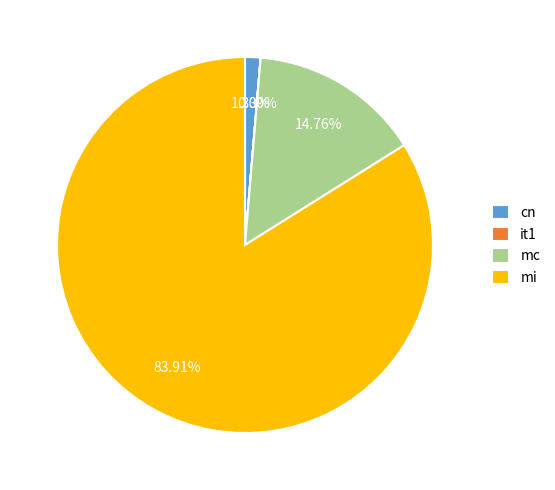

Is there a majority slice in this chart?

Yes